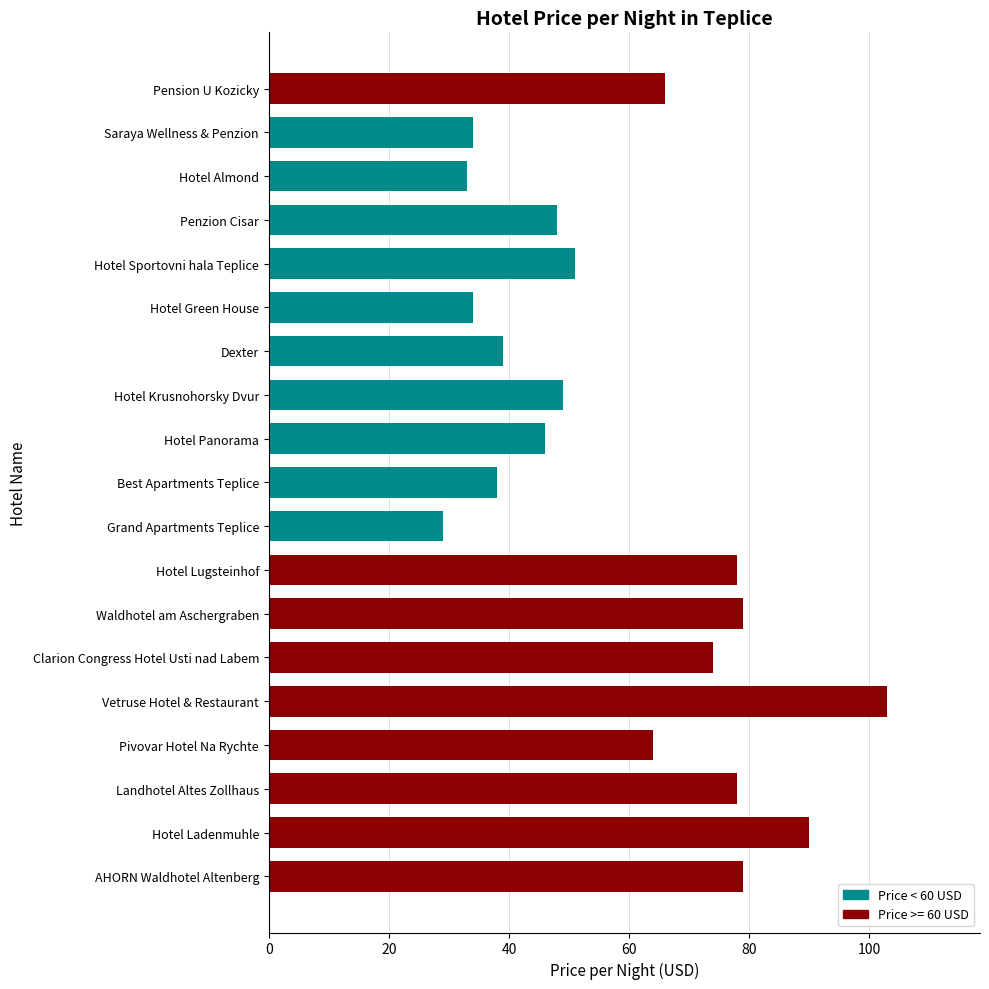

Between Clarion Congress Hotel Usti nad Labem and Grand Apartments Teplice, which is larger?

Clarion Congress Hotel Usti nad Labem